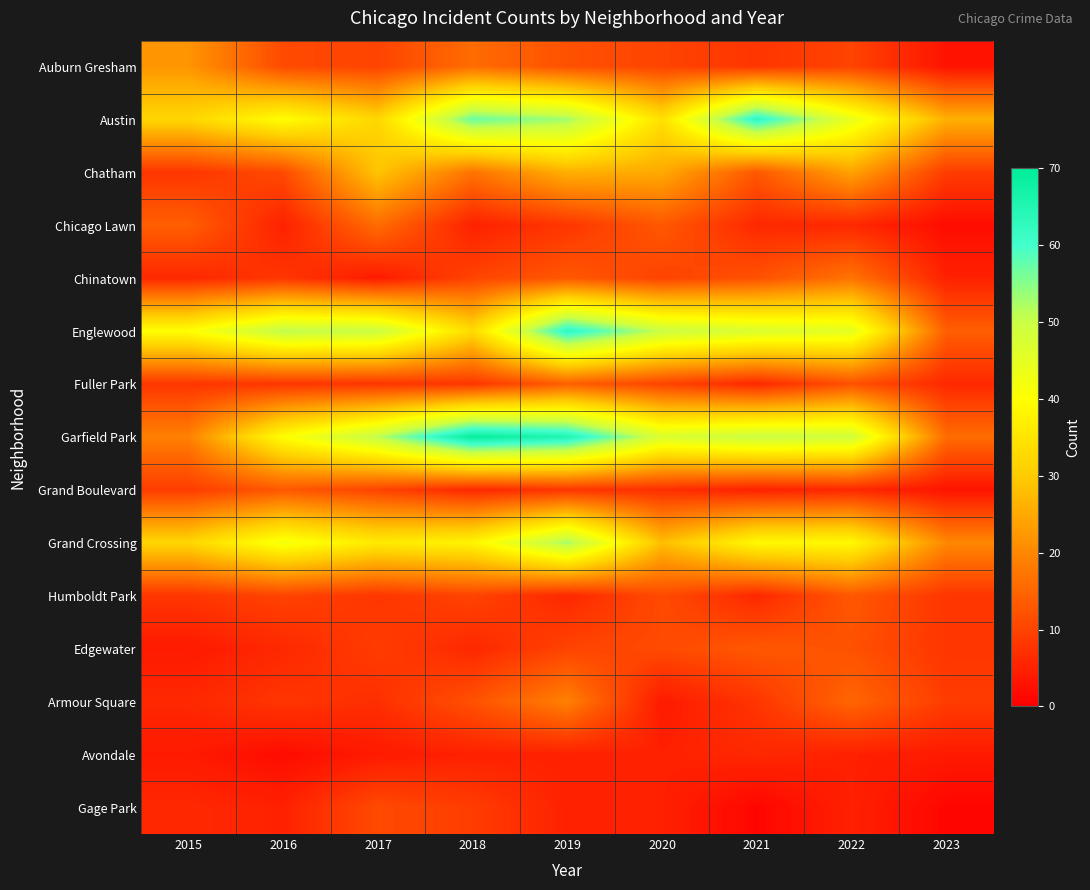

Reading right to left, list all the values displayed in this chart.

Auburn Gresham: 2023=3	2022=10	2021=8	2020=10	2019=12	2018=16	2017=10	2016=11	2015=22
Austin: 2023=26	2022=44	2021=63	2020=34	2019=53	2018=57	2017=32	2016=40	2015=32
Chatham: 2023=9	2022=24	2021=13	2020=25	2019=26	2018=17	2017=29	2016=11	2015=8
Chicago Lawn: 2023=2	2022=6	2021=6	2020=13	2019=8	2018=5	2017=16	2016=5	2015=14
Chinatown: 2023=5	2022=17	2021=12	2020=10	2019=13	2018=10	2017=4	2016=8	2015=6
Englewood: 2023=14	2022=45	2021=47	2020=50	2019=63	2018=33	2017=50	2016=51	2015=40
Fuller Park: 2023=6	2022=12	2021=6	2020=10	2019=14	2018=8	2017=8	2016=8	2015=8
Garfield Park: 2023=16	2022=49	2021=50	2020=47	2019=65	2018=69	2017=51	2016=40	2015=19
Grand Boulevard: 2023=3	2022=6	2021=5	2020=7	2019=8	2018=6	2017=10	2016=13	2015=9
Grand Crossing: 2023=20	2022=39	2021=39	2020=28	2019=53	2018=38	2017=36	2016=42	2015=32
Humboldt Park: 2023=8	2022=13	2021=6	2020=11	2019=6	2018=10	2017=8	2016=10	2015=8
Edgewater: 2023=8	2022=12	2021=13	2020=11	2019=10	2018=6	2017=9	2016=6	2015=4
Armour Square: 2023=9	2022=15	2021=8	2020=4	2019=19	2018=12	2017=7	2016=8	2015=6
Avondale: 2023=4	2022=5	2021=6	2020=5	2019=5	2018=5	2017=4	2016=2	2015=4
Gage Park: 2023=1	2022=5	2021=1	2020=5	2019=5	2018=9	2017=11	2016=5	2015=6